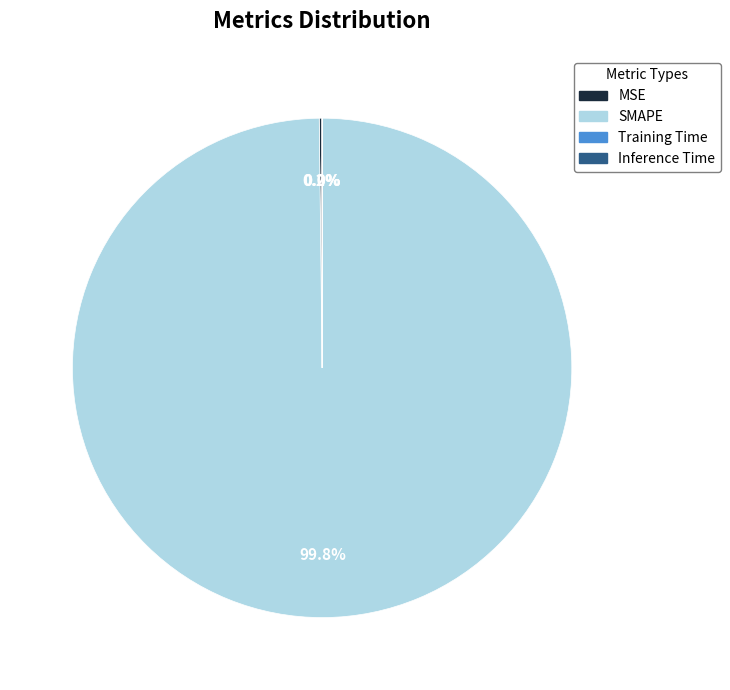

How much of the chart is everything except SMAPE?

0.2%